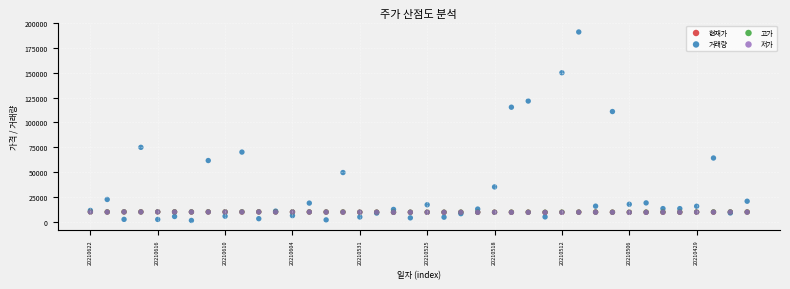

Which series reaches the minimum Y coordinate?

거래량